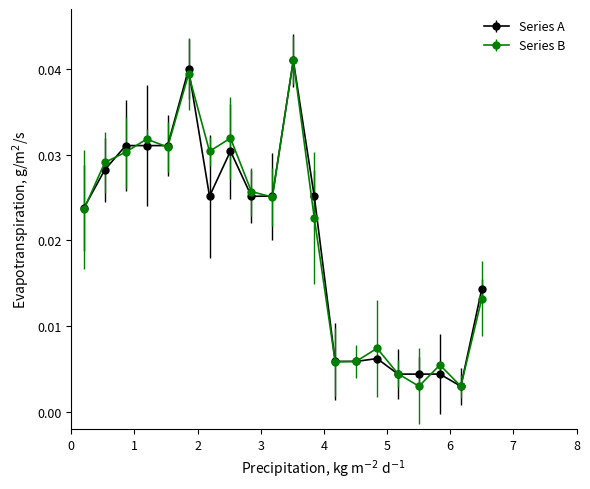

True or false: Series A has more than 0 points higher than both neighbors.

True